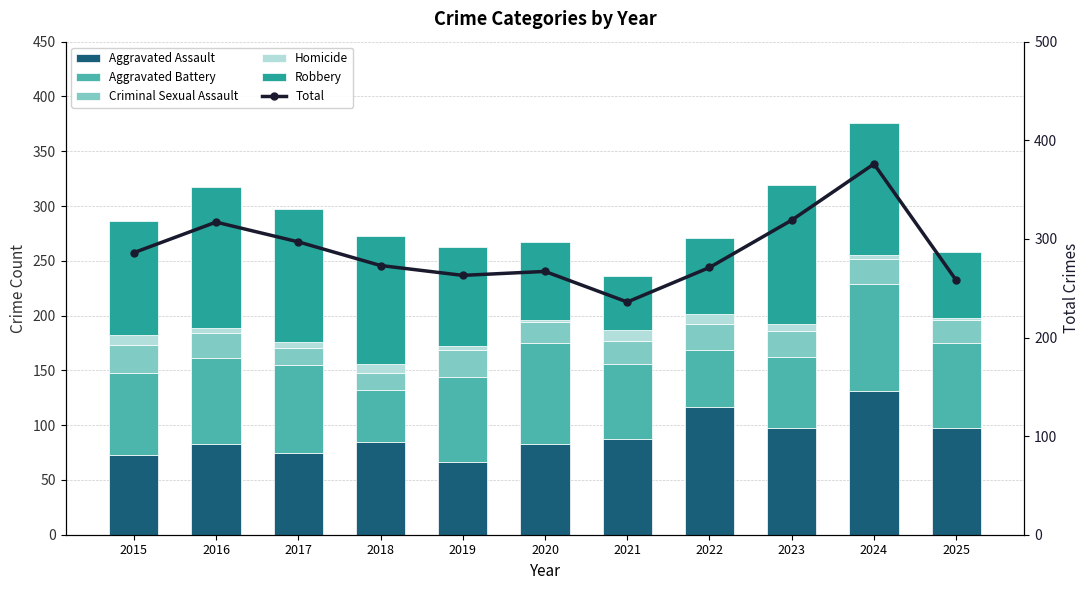

How many values in the Total series exceed 273?

5